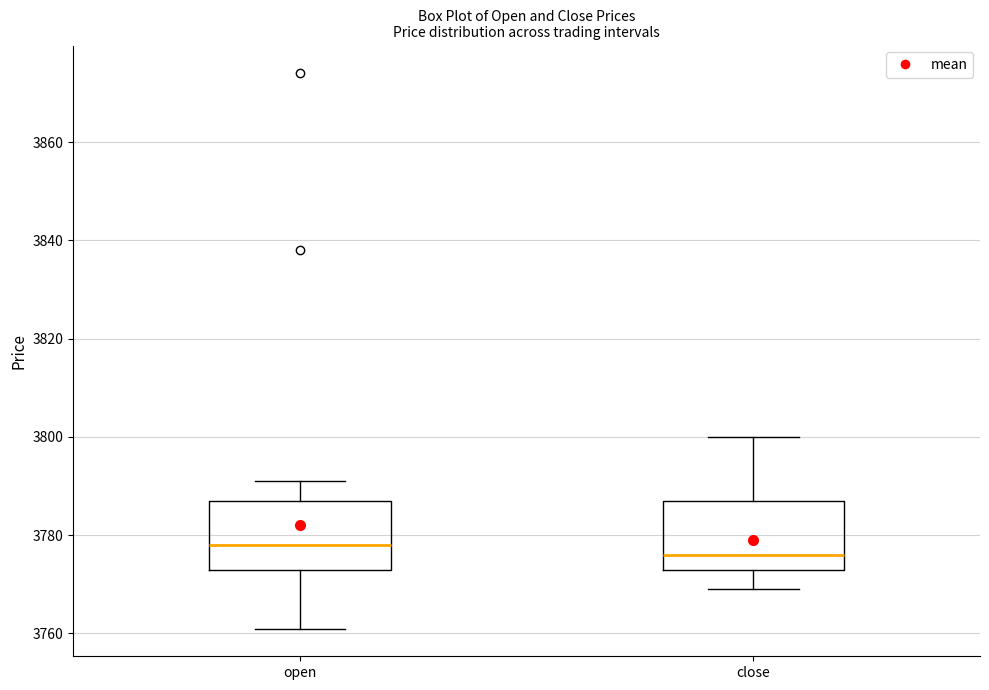

Reading left to right, transcribe this box plot: for each box, give where its median line is, the range the box spans, and where its two whiskers end, as read against the y-axis. The values are not printed on the chart, so give them approximately, as read against the axis.

open: median 3778, box 3774 to 3788, whiskers 3762 to 3792
close: median 3776, box 3774 to 3788, whiskers 3770 to 3800